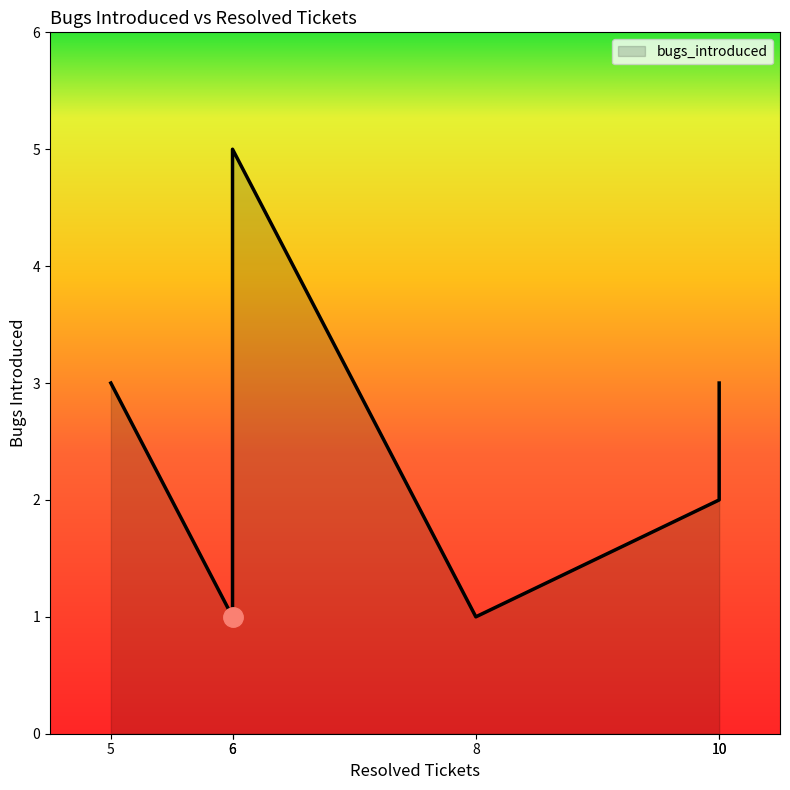

Count the number of data series in this chart.

1